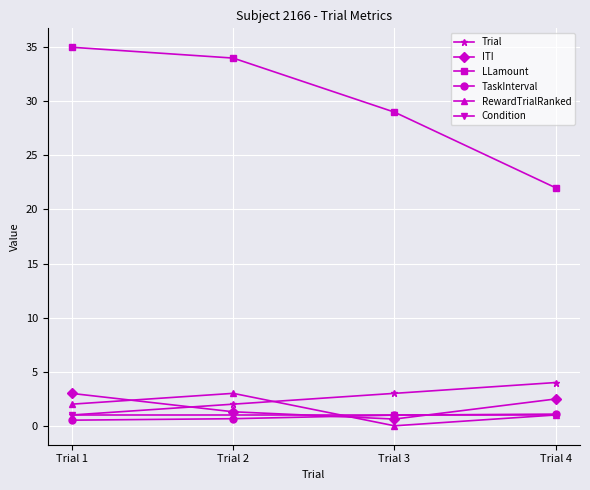

At which label is LLamount closest to 28?

Trial 3